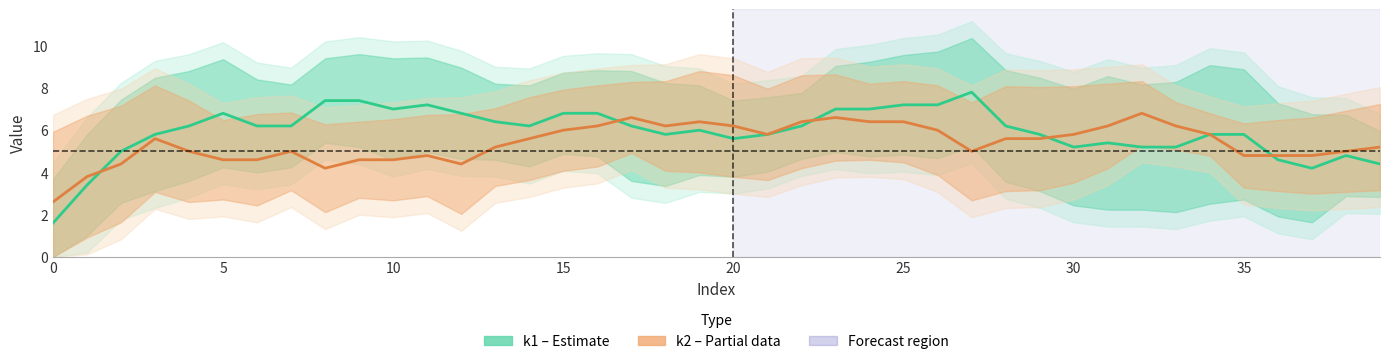

After their last crossing, which series has the higher values: k2 (Partial) or k1 (Estimate)?

k2 (Partial)